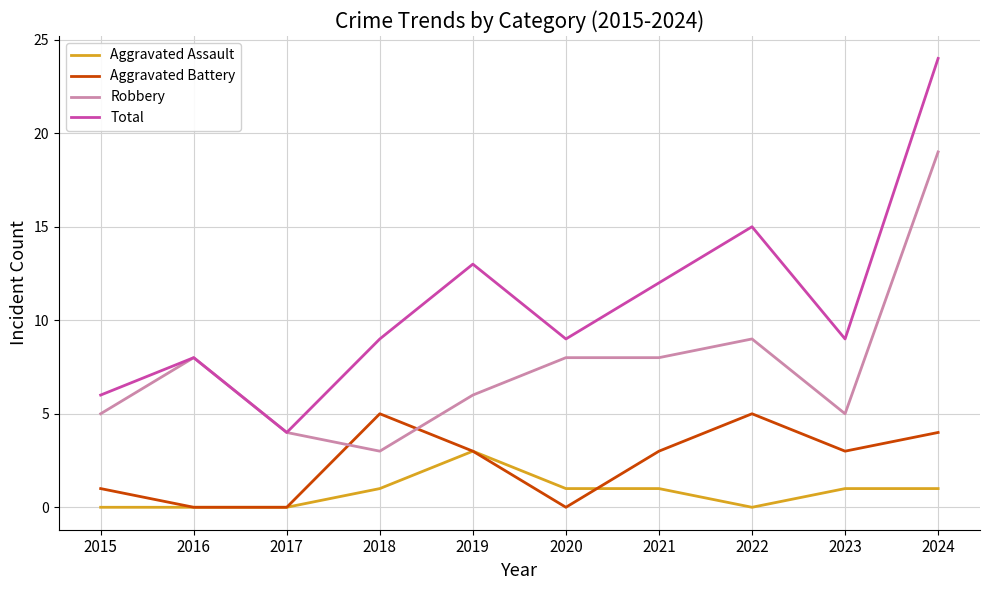

True or false: Total and Aggravated Battery cross at least once.

False